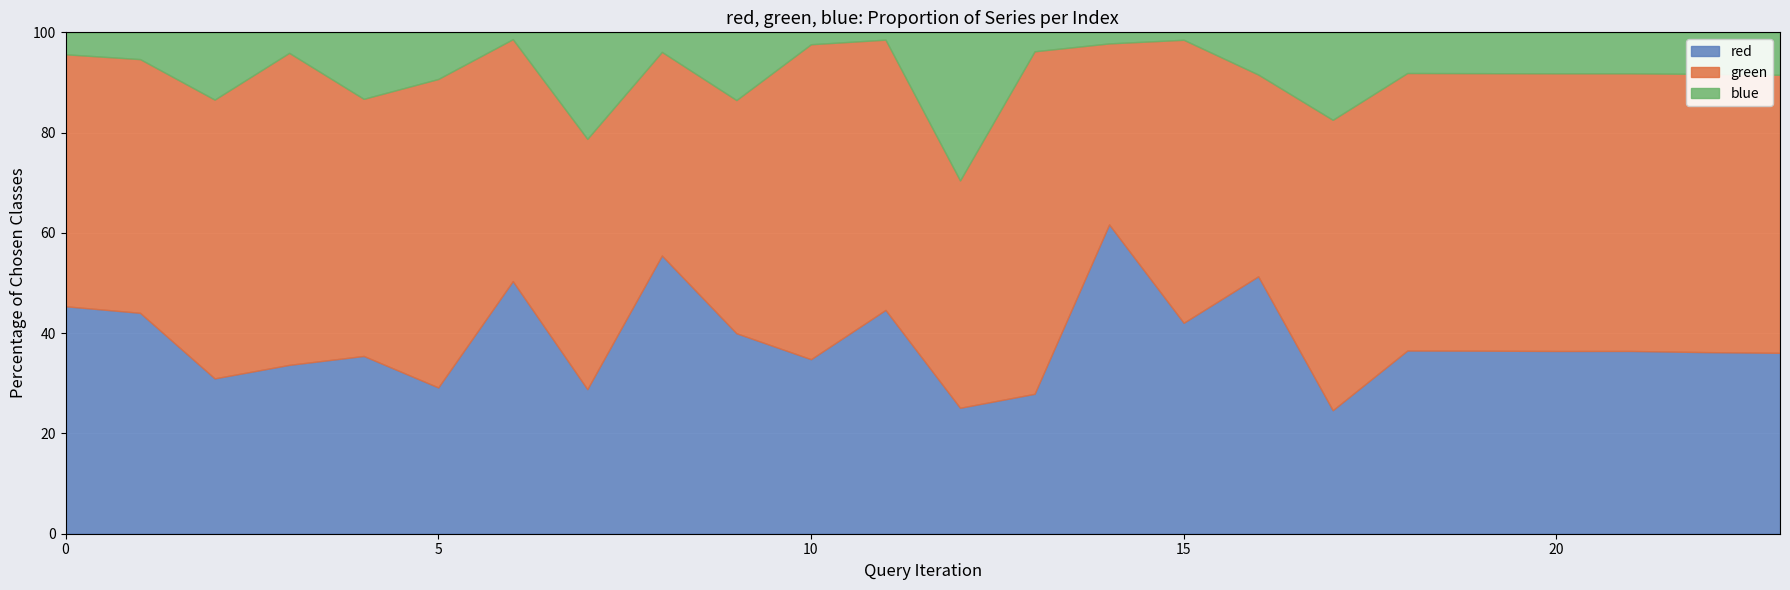

What is the lowest value of the red series?

24.6